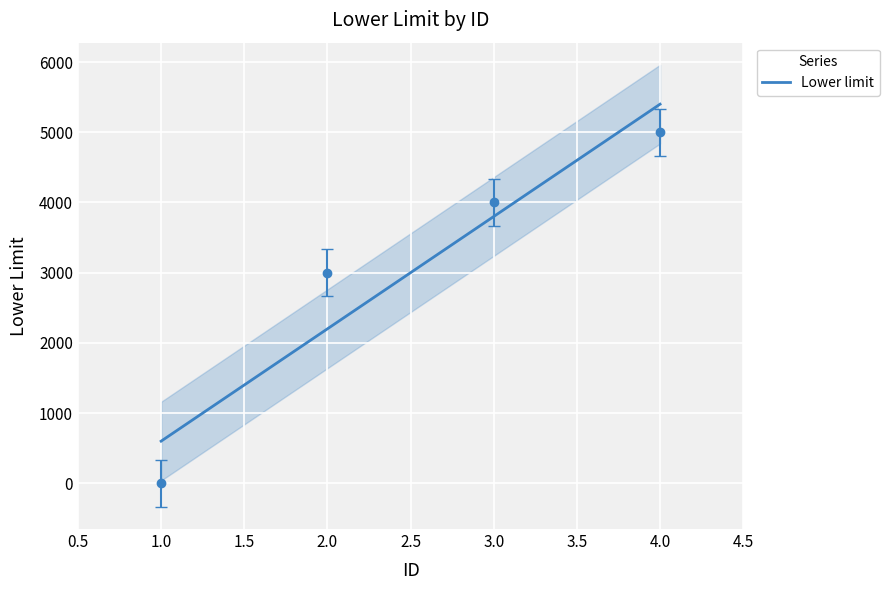

At which label does the data first exceed 4000?

4